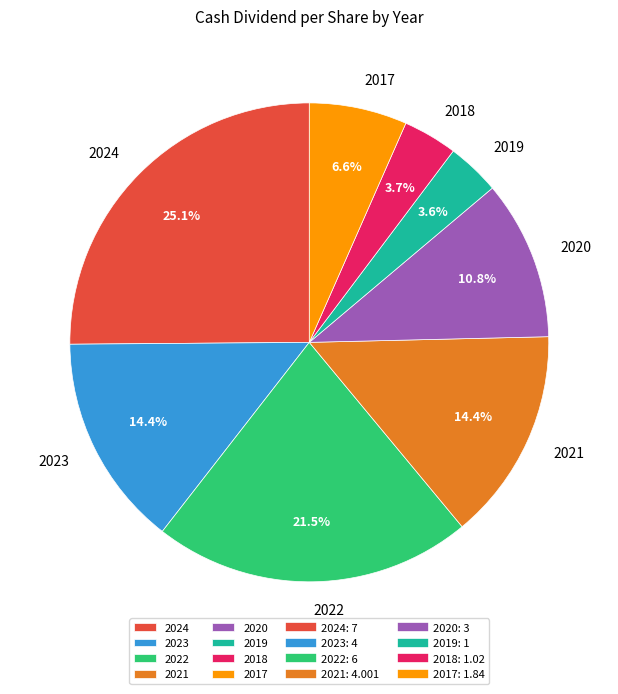

How many segments does this pie chart have?

8